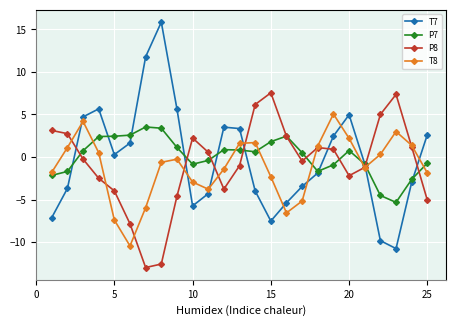

How many interior local peaks does the P8 series have?

4